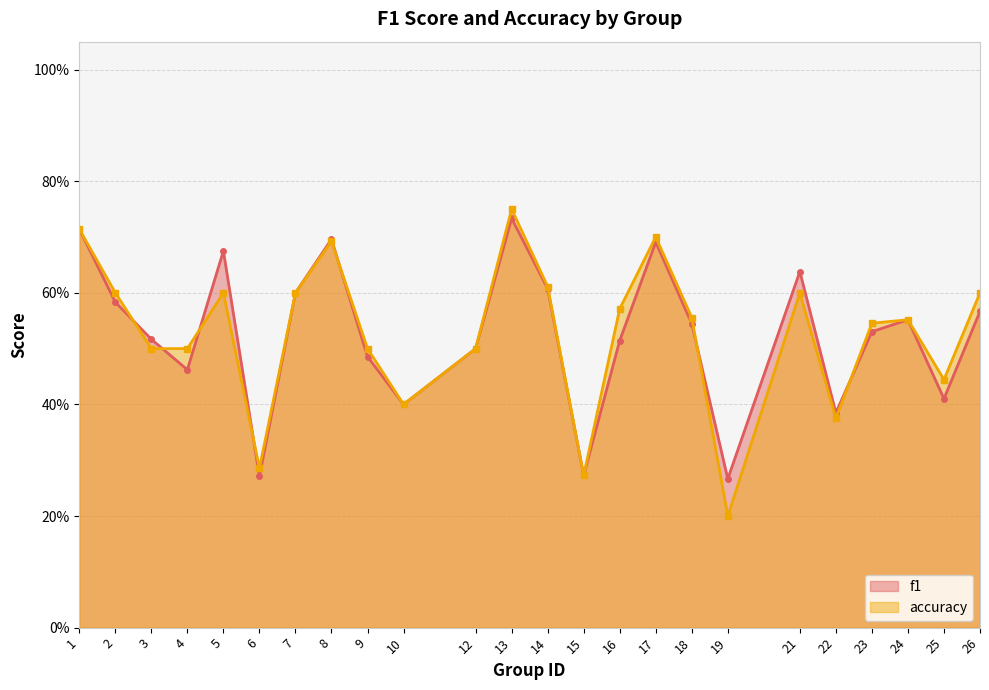

What is the difference between the accuracy values at 3 and 18?

0.1